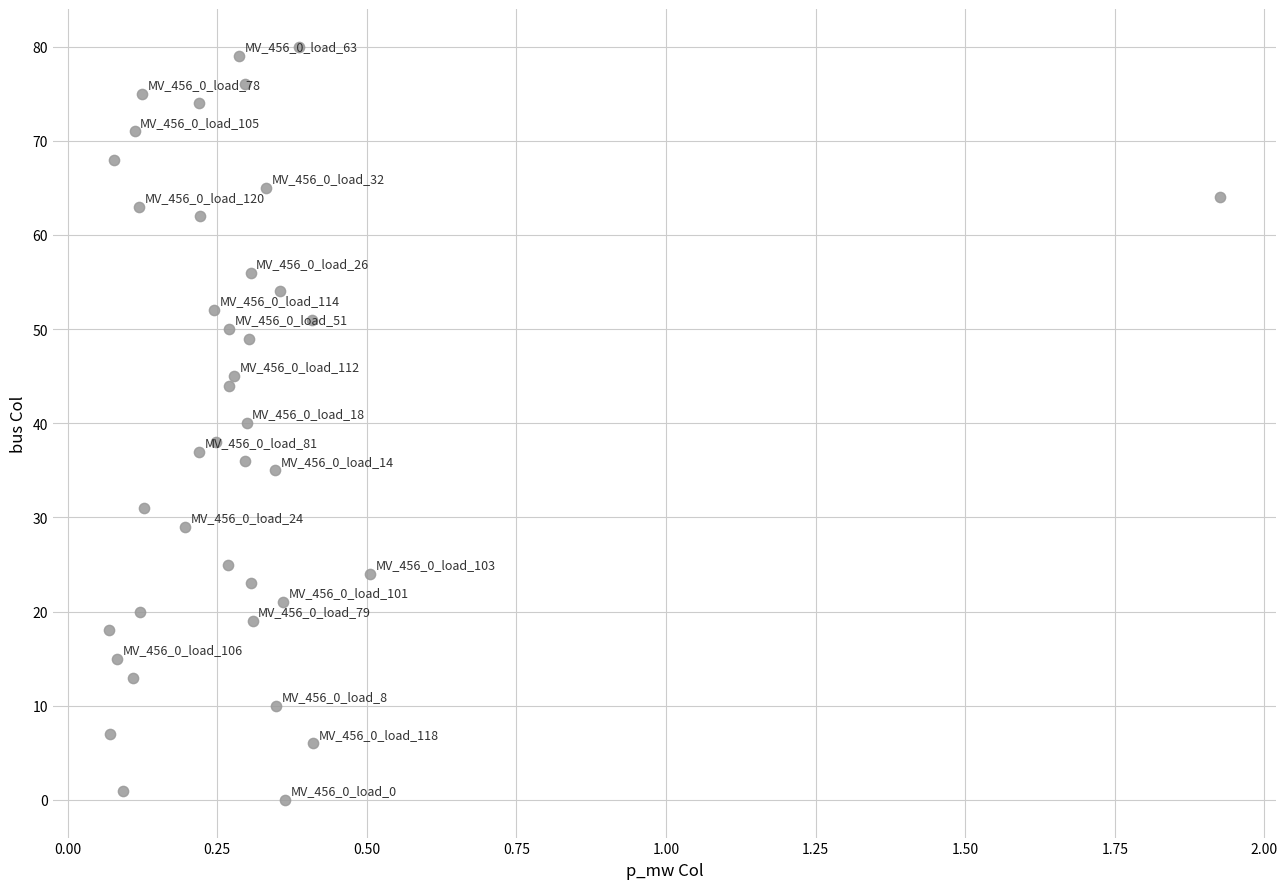

What is the range of Y values (max minus min)?

80